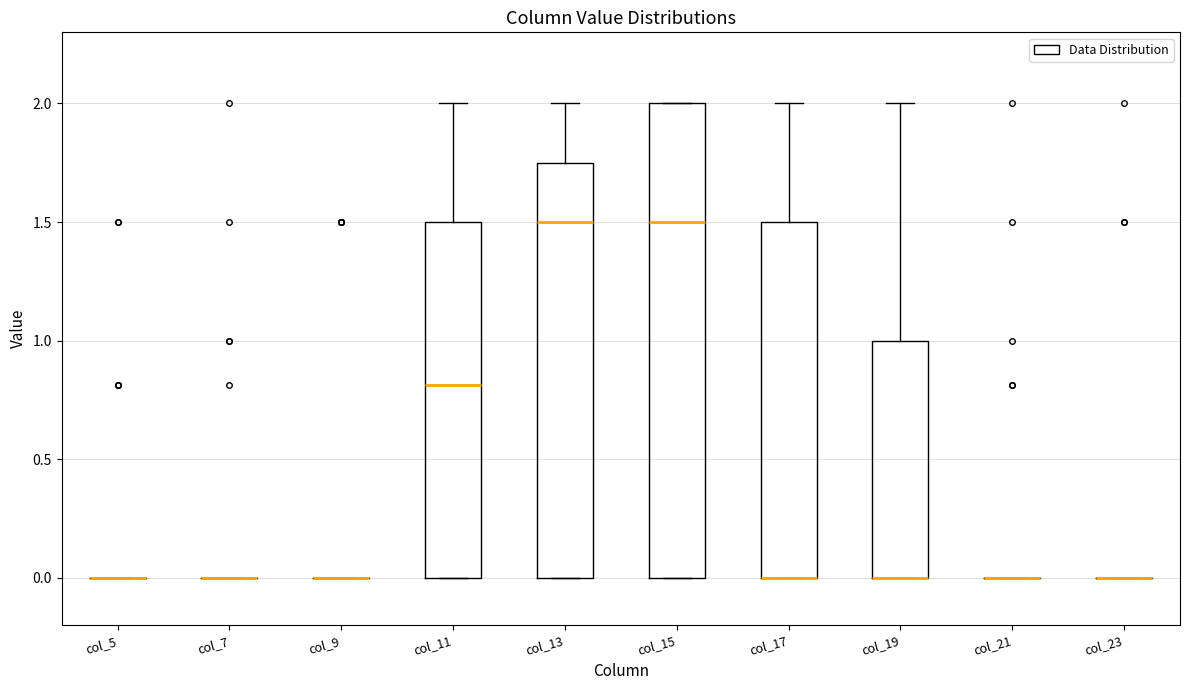

Which box is the tallest, from its lower edge to its upper edge?

col_15